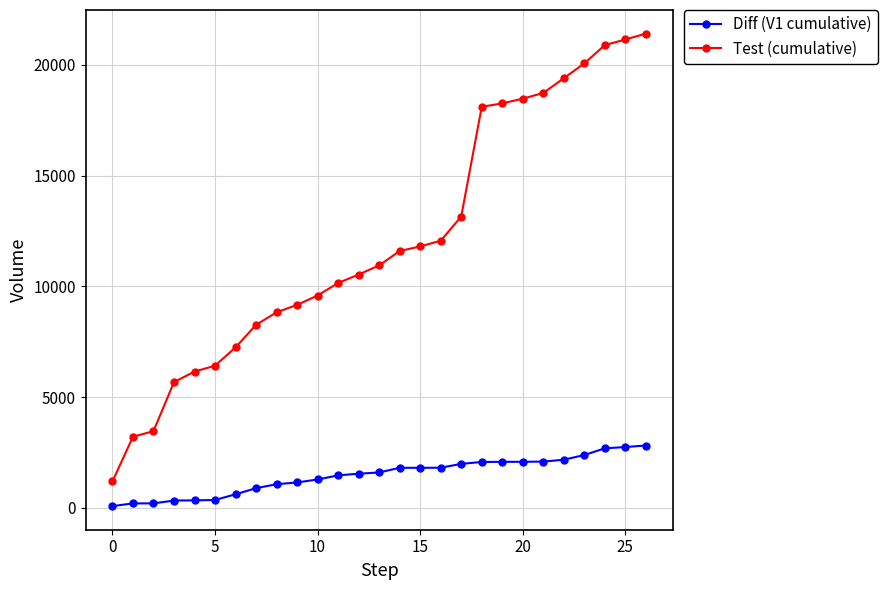

What is the average value of the Diff (V1 cumulative) series?

1470